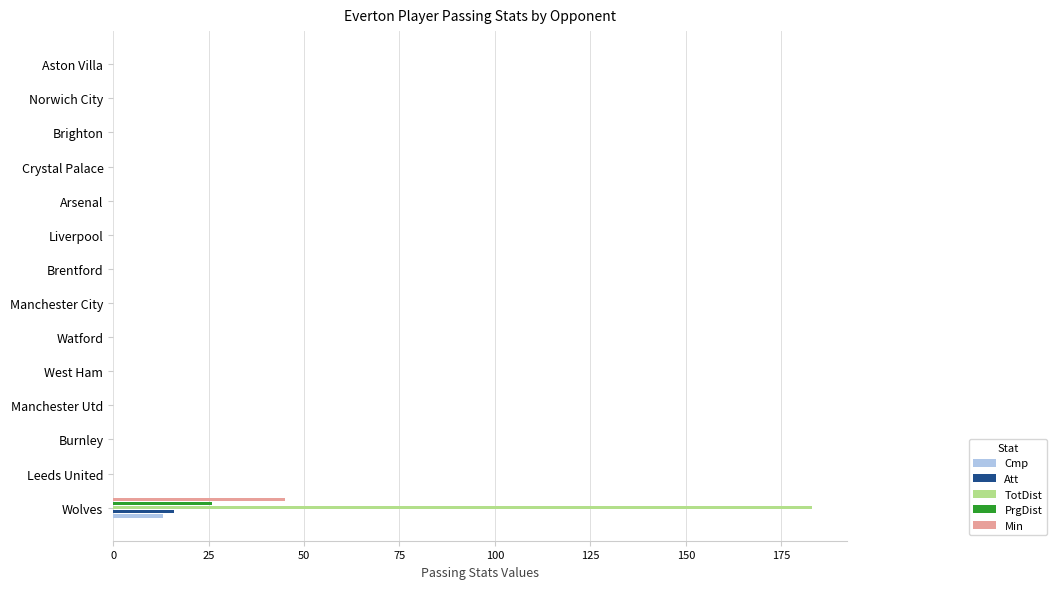

What is the maximum value for Min?

45